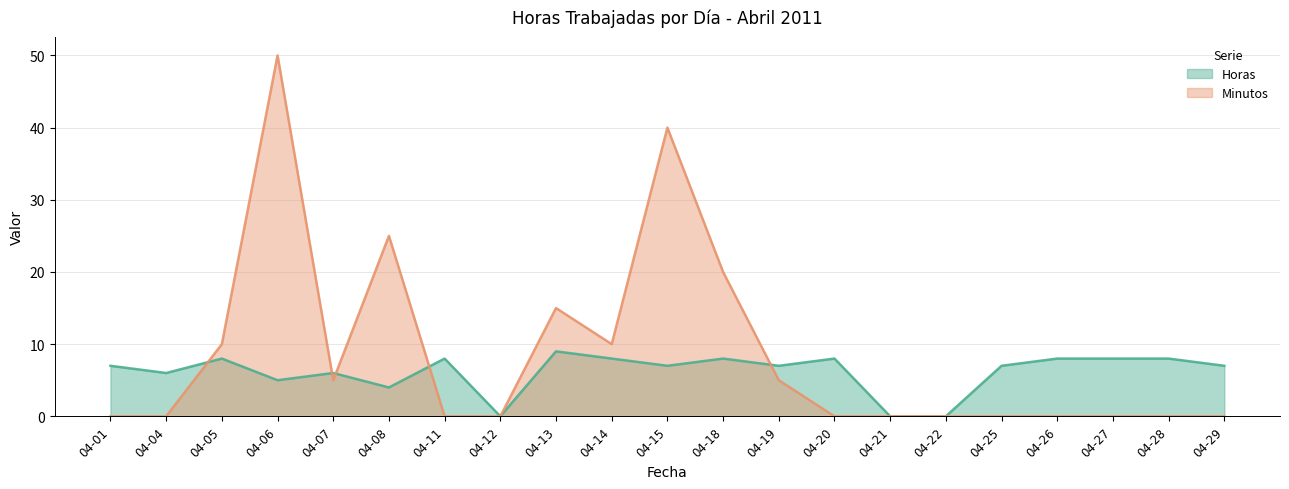

How many times do Horas and Minutos cross each other?

5